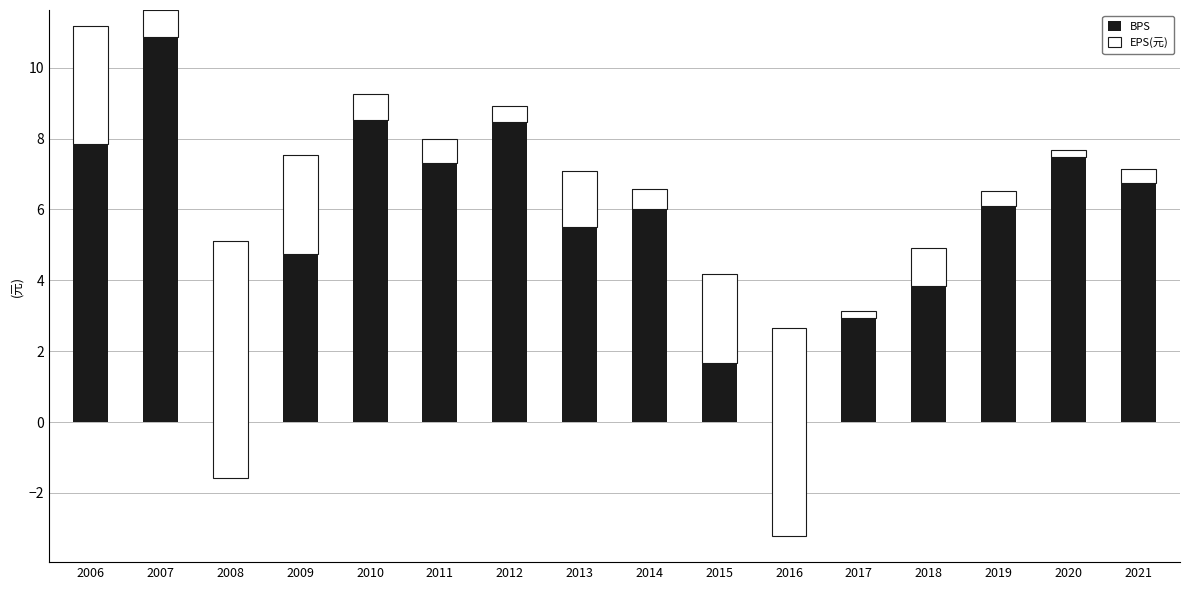

What is the value of the EPS(元) bar at the 3rd from the left?

-6.7